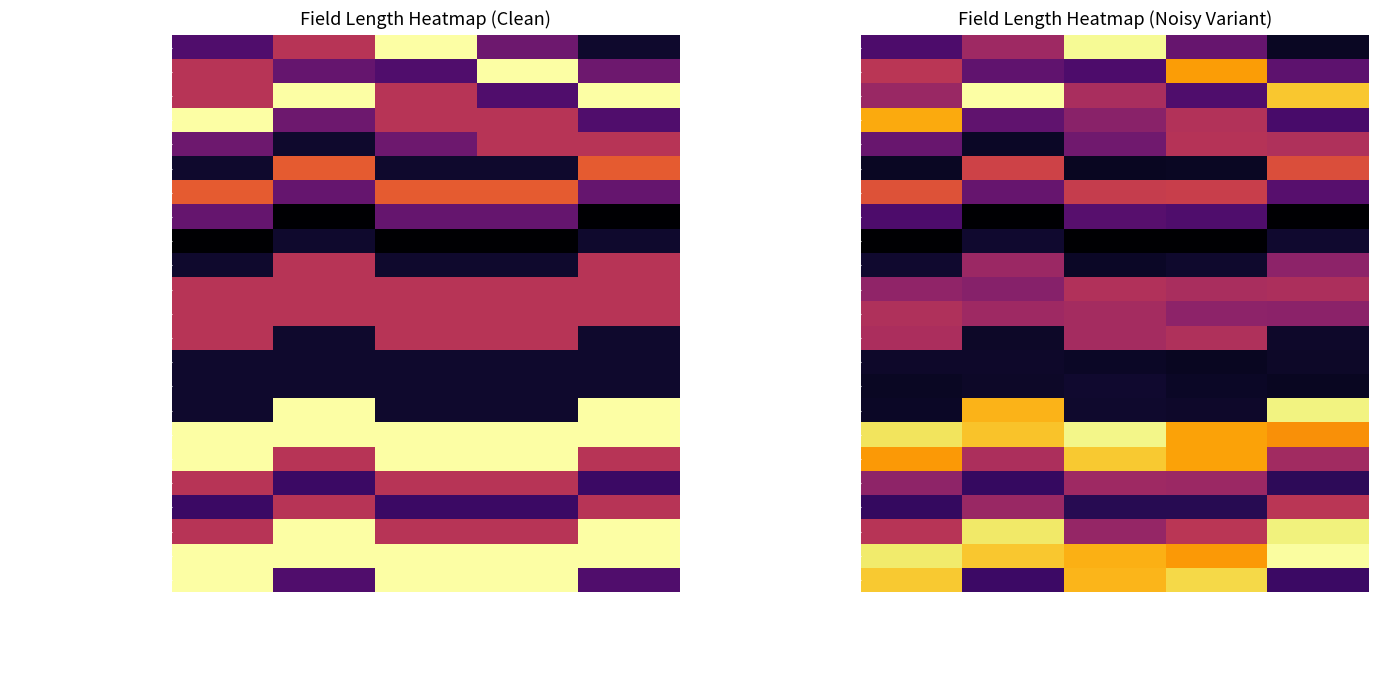

Which series has the widest spread of values?

oldCustomContact